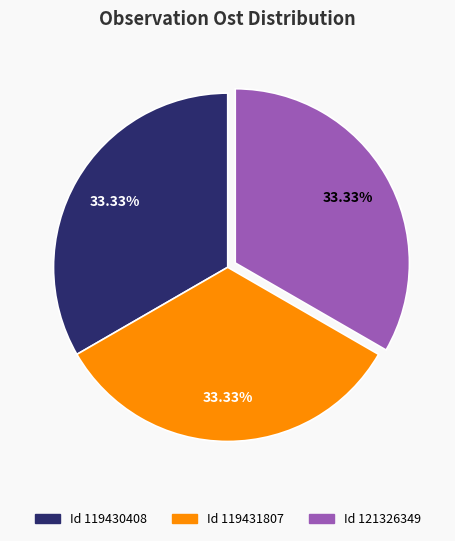

Is there any slice that represents more than half of the pie?

No